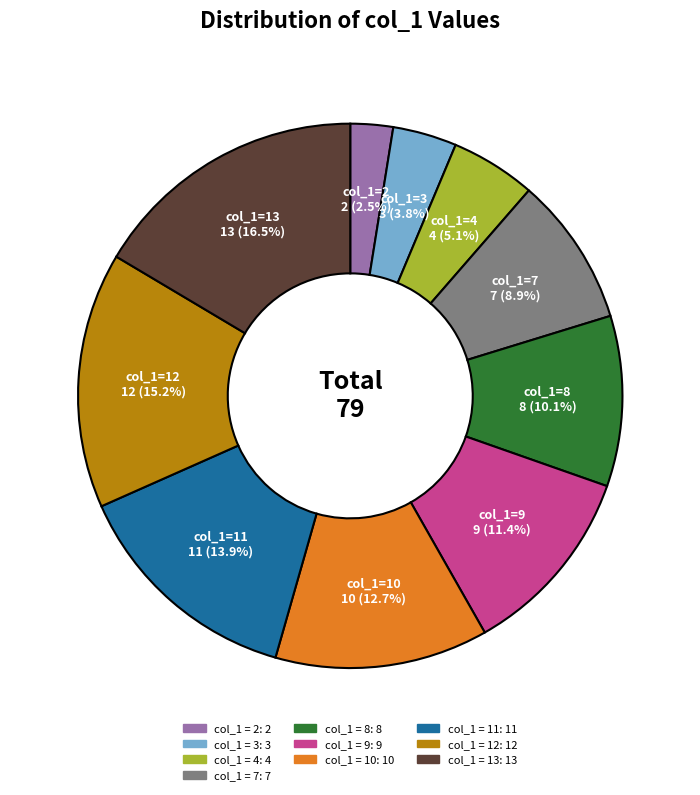

Count the number of slices in the pie.

10